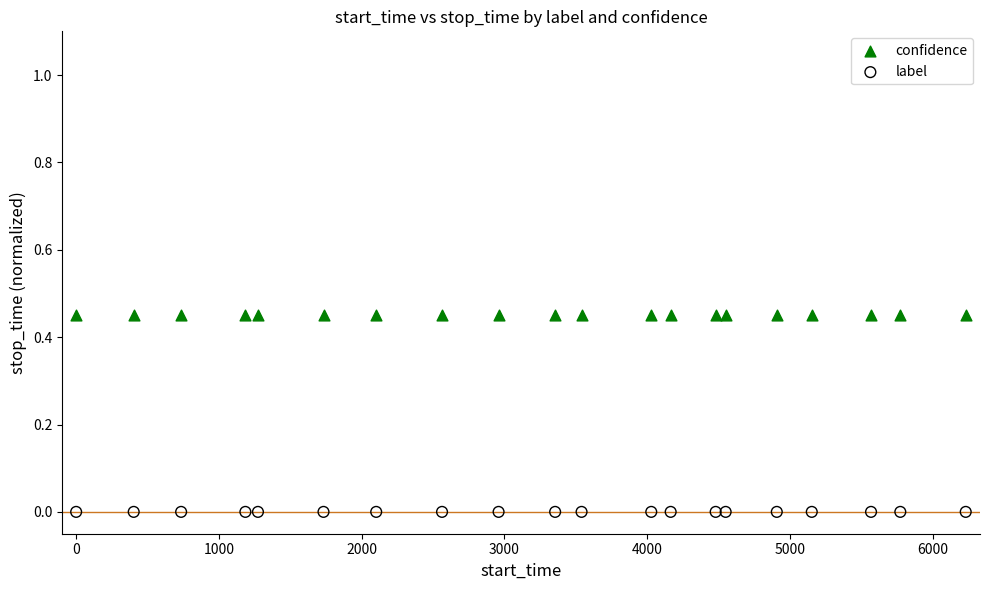

Which series reaches the minimum Y coordinate?

label